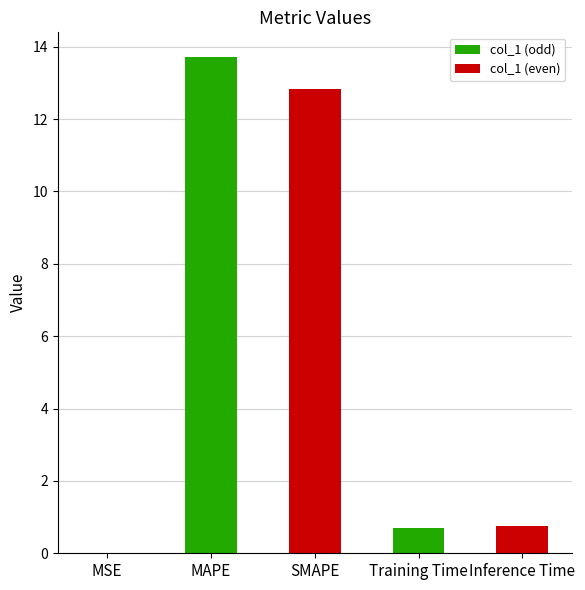

True or false: the data shows 0.2 at Inference Time.

False